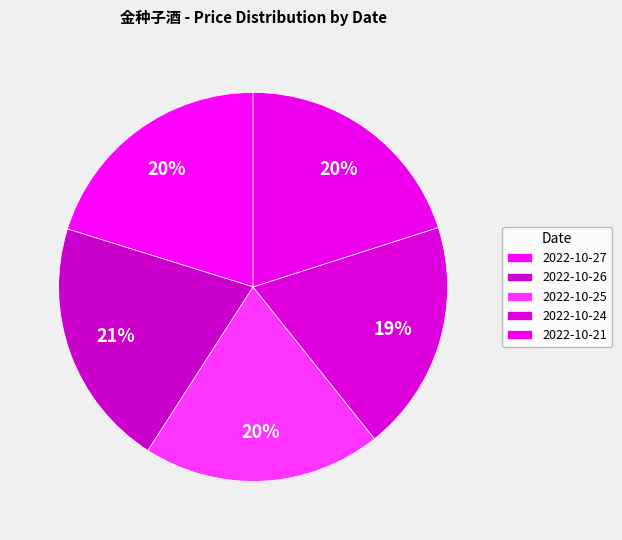

Does 2022-10-27 account for over 50% of the chart?

No